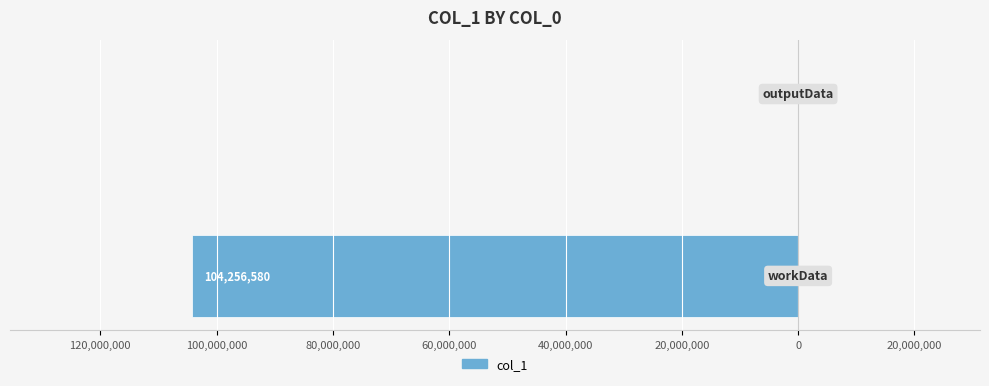

Are the bars horizontal?

Yes